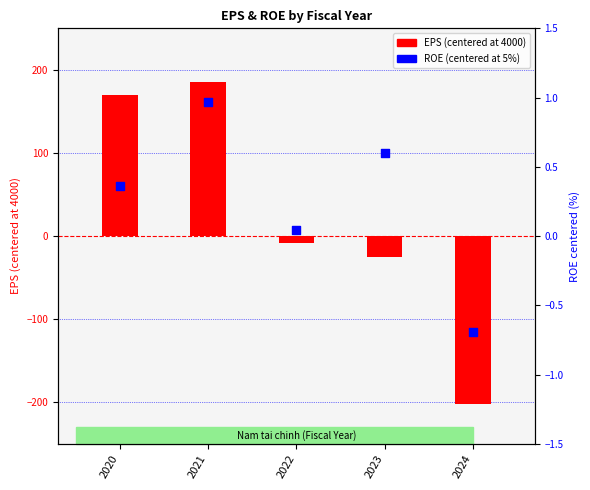

Which series has the largest Y range (max minus min)?

EPS (centered at 4000)